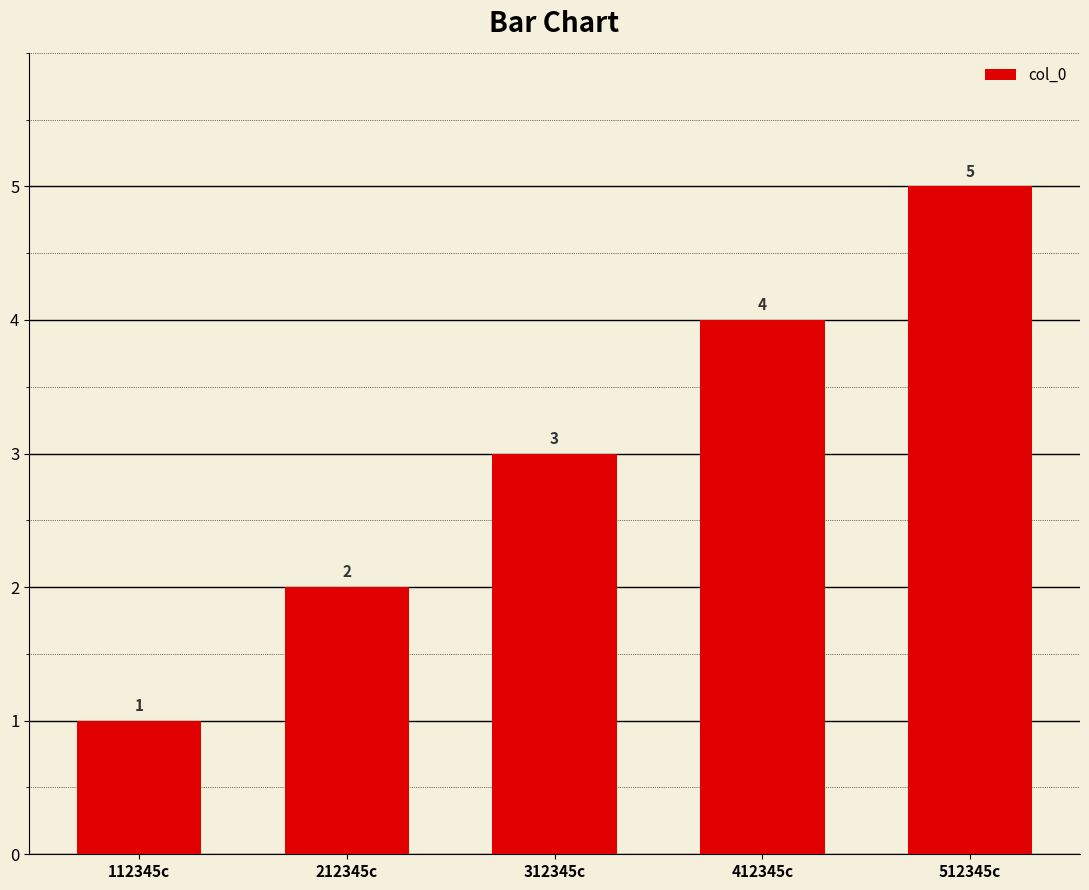

List the labels in order of value, smallest first.

112345c, 212345c, 312345c, 412345c, 512345c